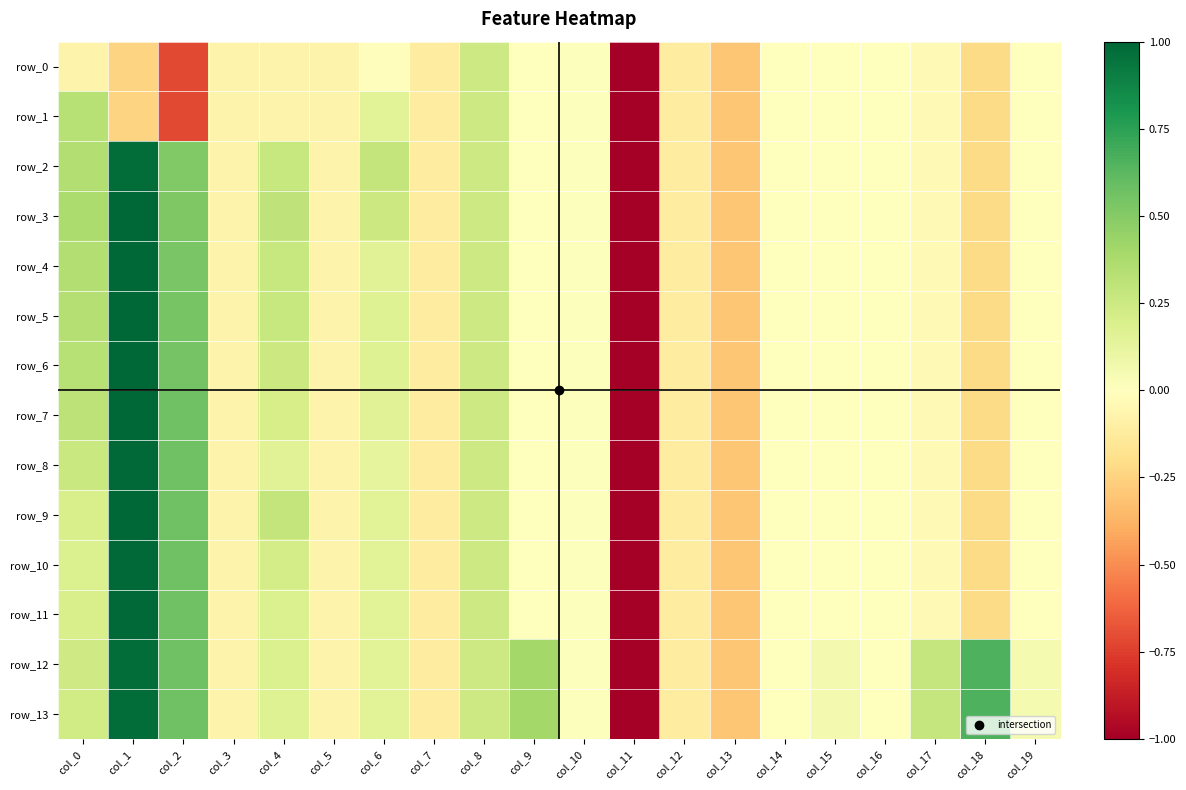

What is the greatest value displayed?

1.0